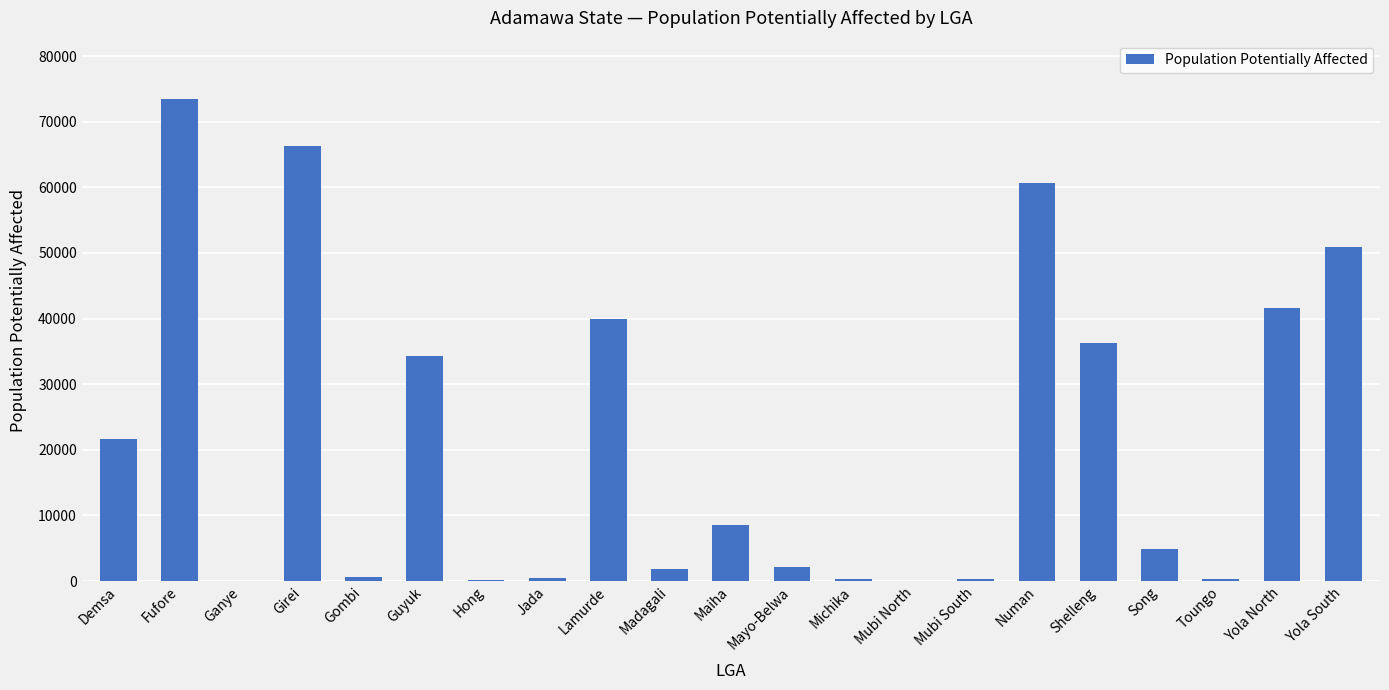

Is it true that the value at Gombi is 647?

True